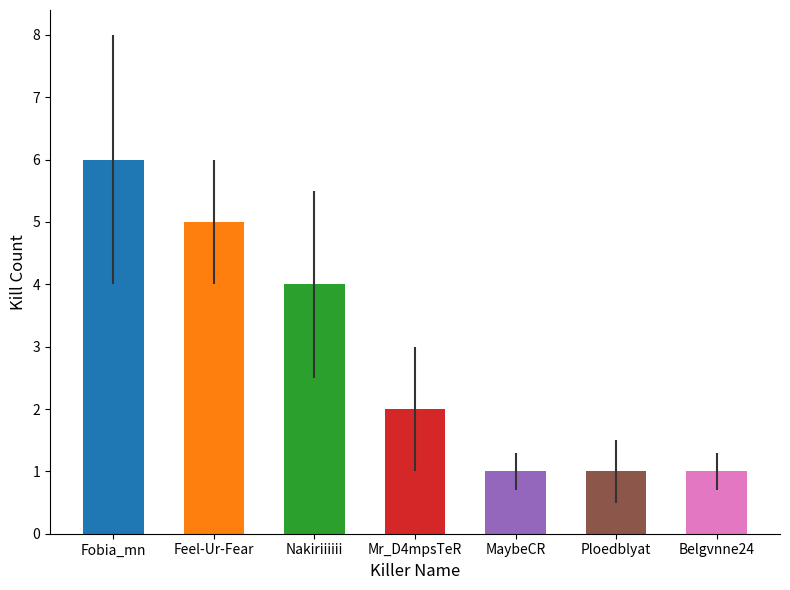

What is the greatest value displayed?

6